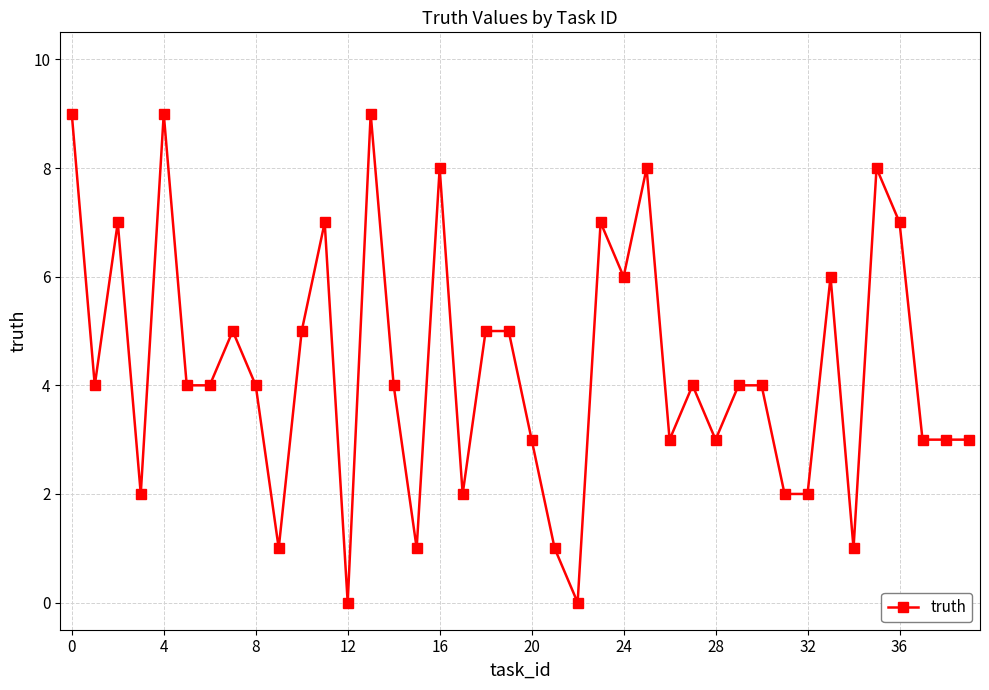

What is the average value?

4